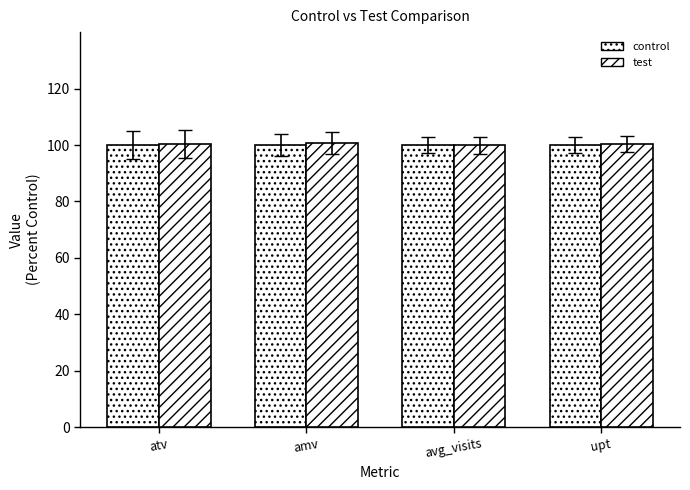

At which label does control reach its minimum?

atv